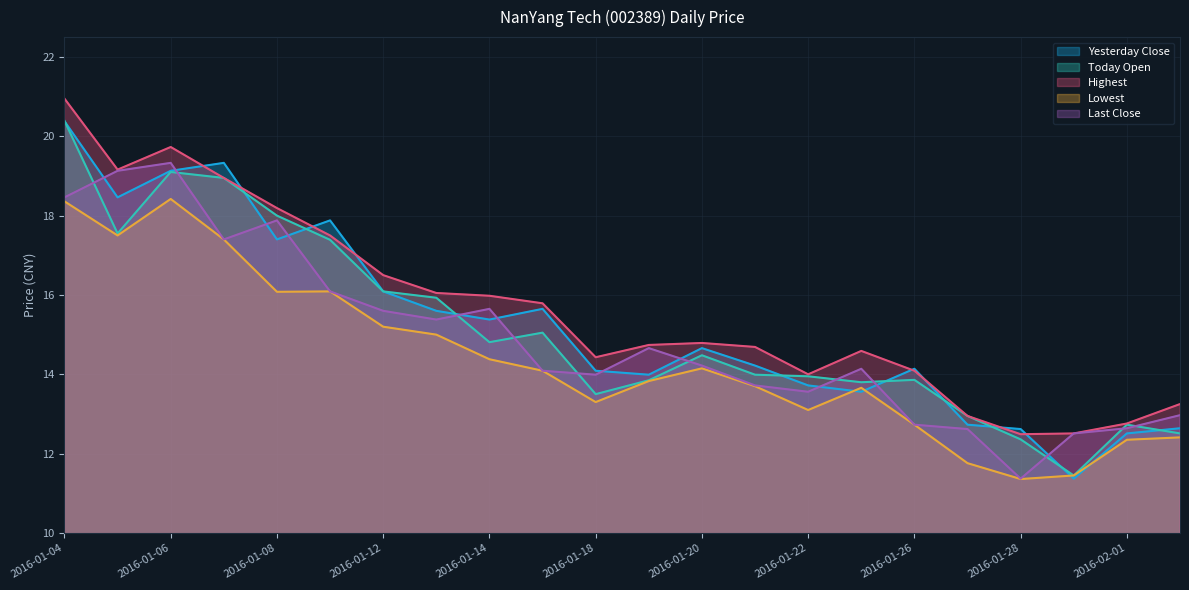

True or false: Lowest and Last Close cross at least once.

False